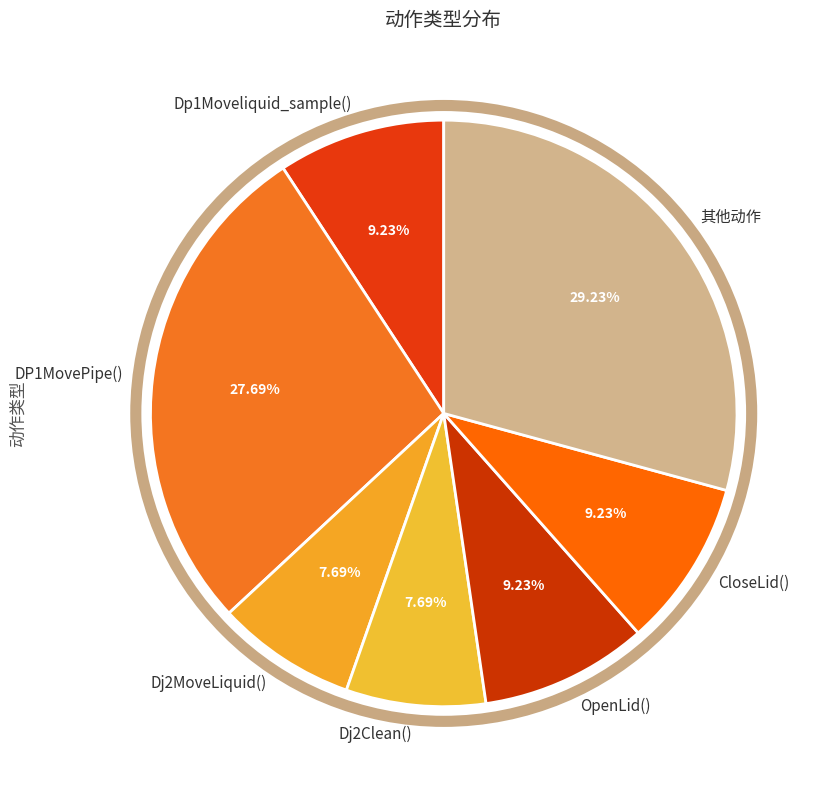

What percentage is the Dp1Moveliquid_sample() slice, to the nearest percent?

9%